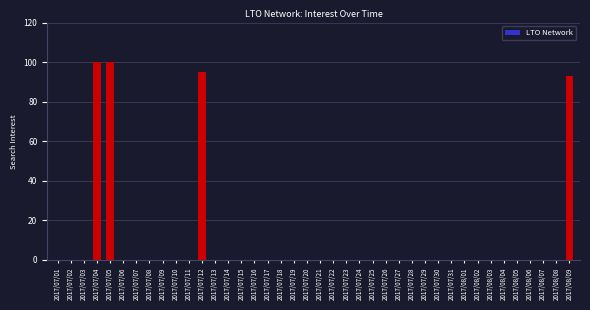

What is the sum of all values?

388